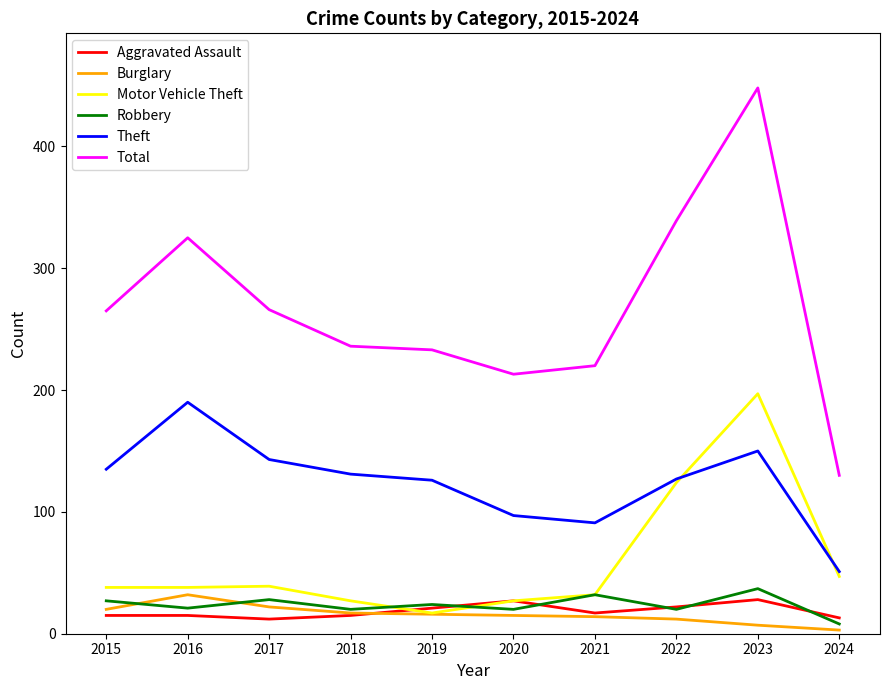

Which series has the largest total across all categories?

Total